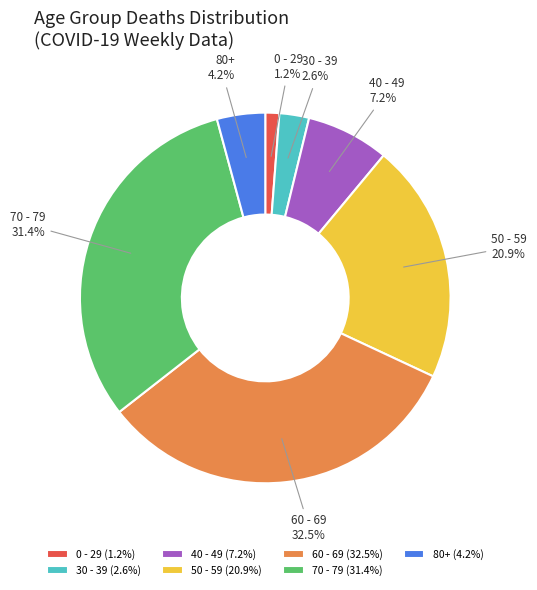

Is there a majority slice in this chart?

No